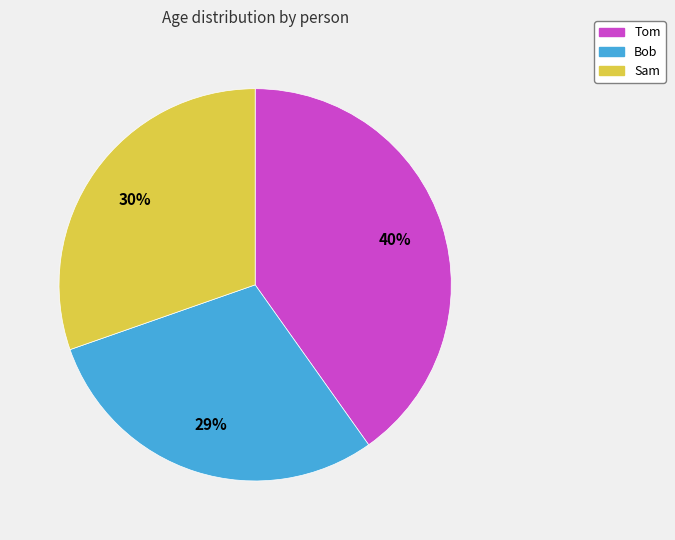

Is the sum of Bob and Sam greater than half?

Yes